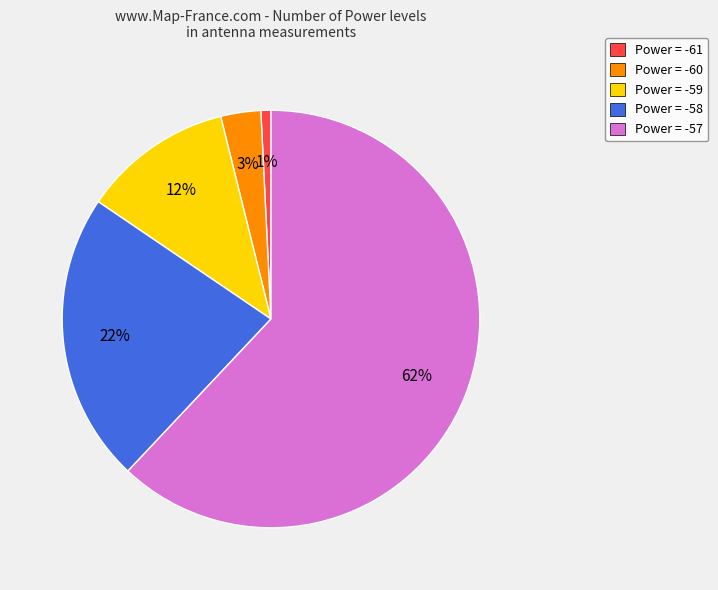

To the nearest percent, what is the combined percentage of Power = -57 and Power = -60?

65%